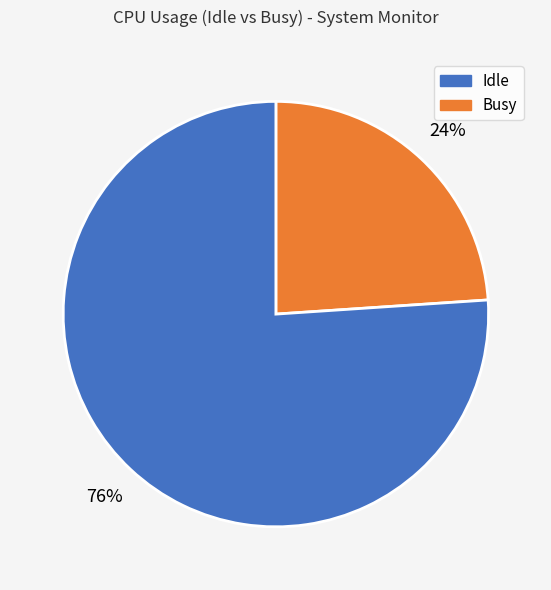

Is there a majority slice in this chart?

Yes